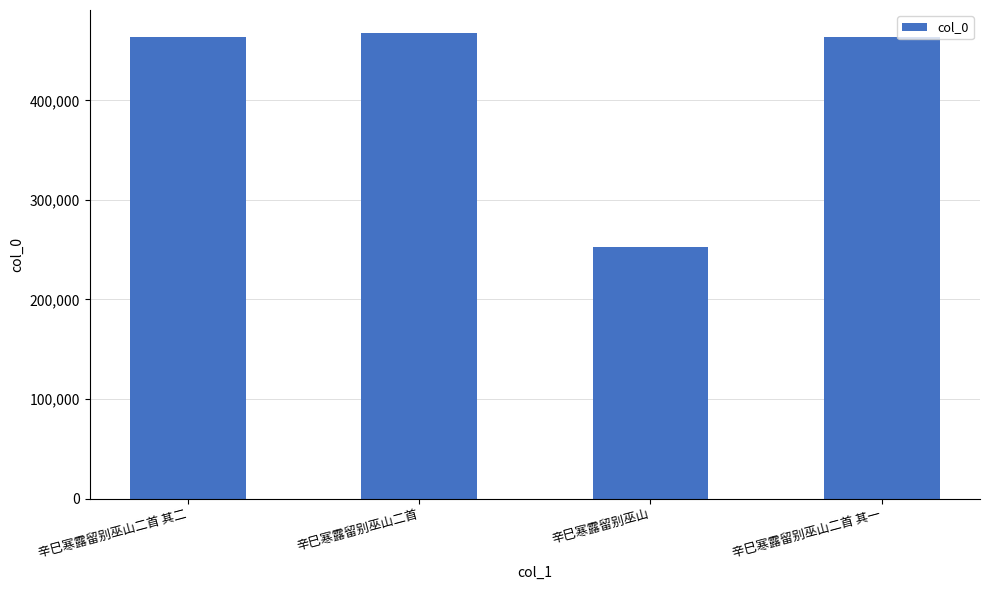

What is the label of the 4th bar from the left?

辛巳寒露留别巫山二首 其一